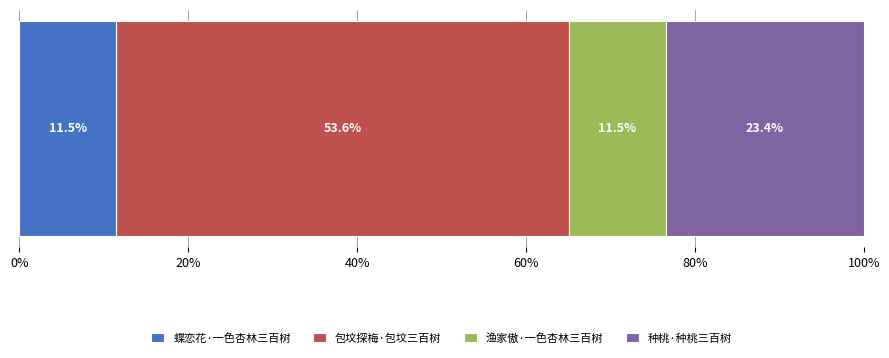

What is the highest value of the 蝶恋花·一色杏林三百树 series?

11.5